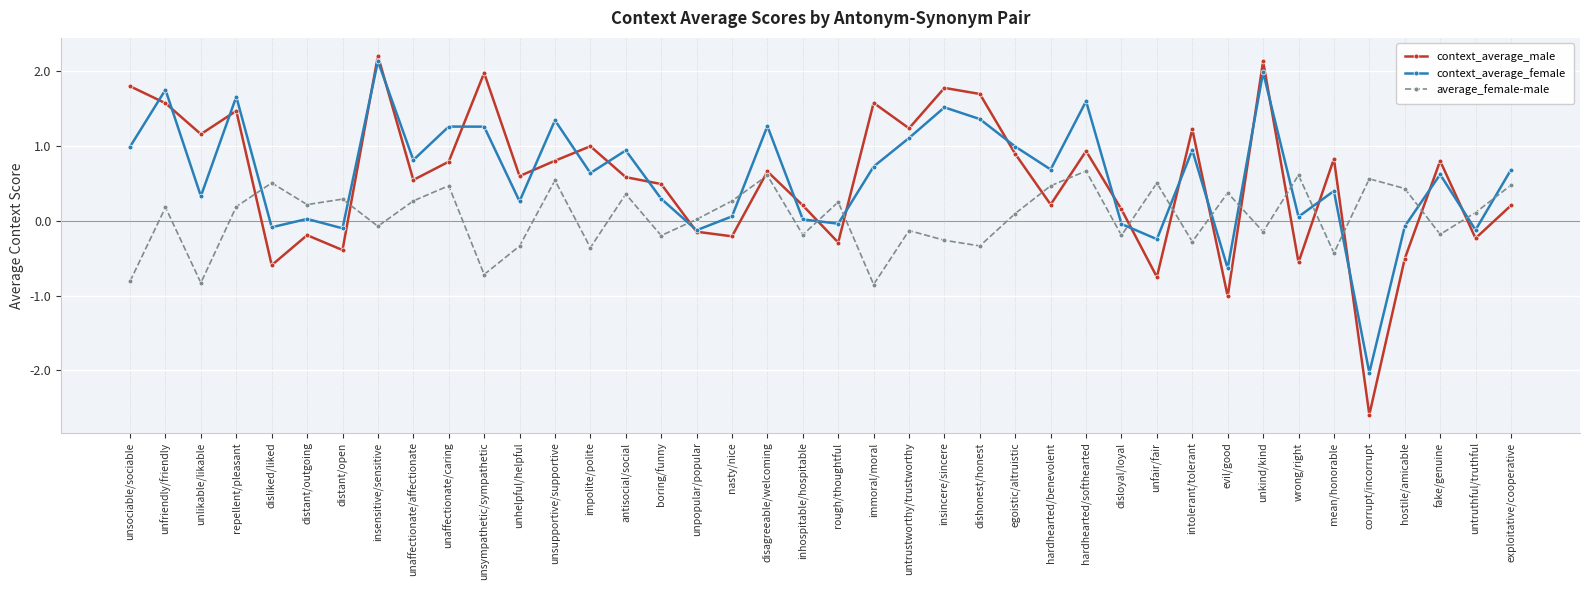

Where does the context_average_female series first go above 0?

unsociable/sociable